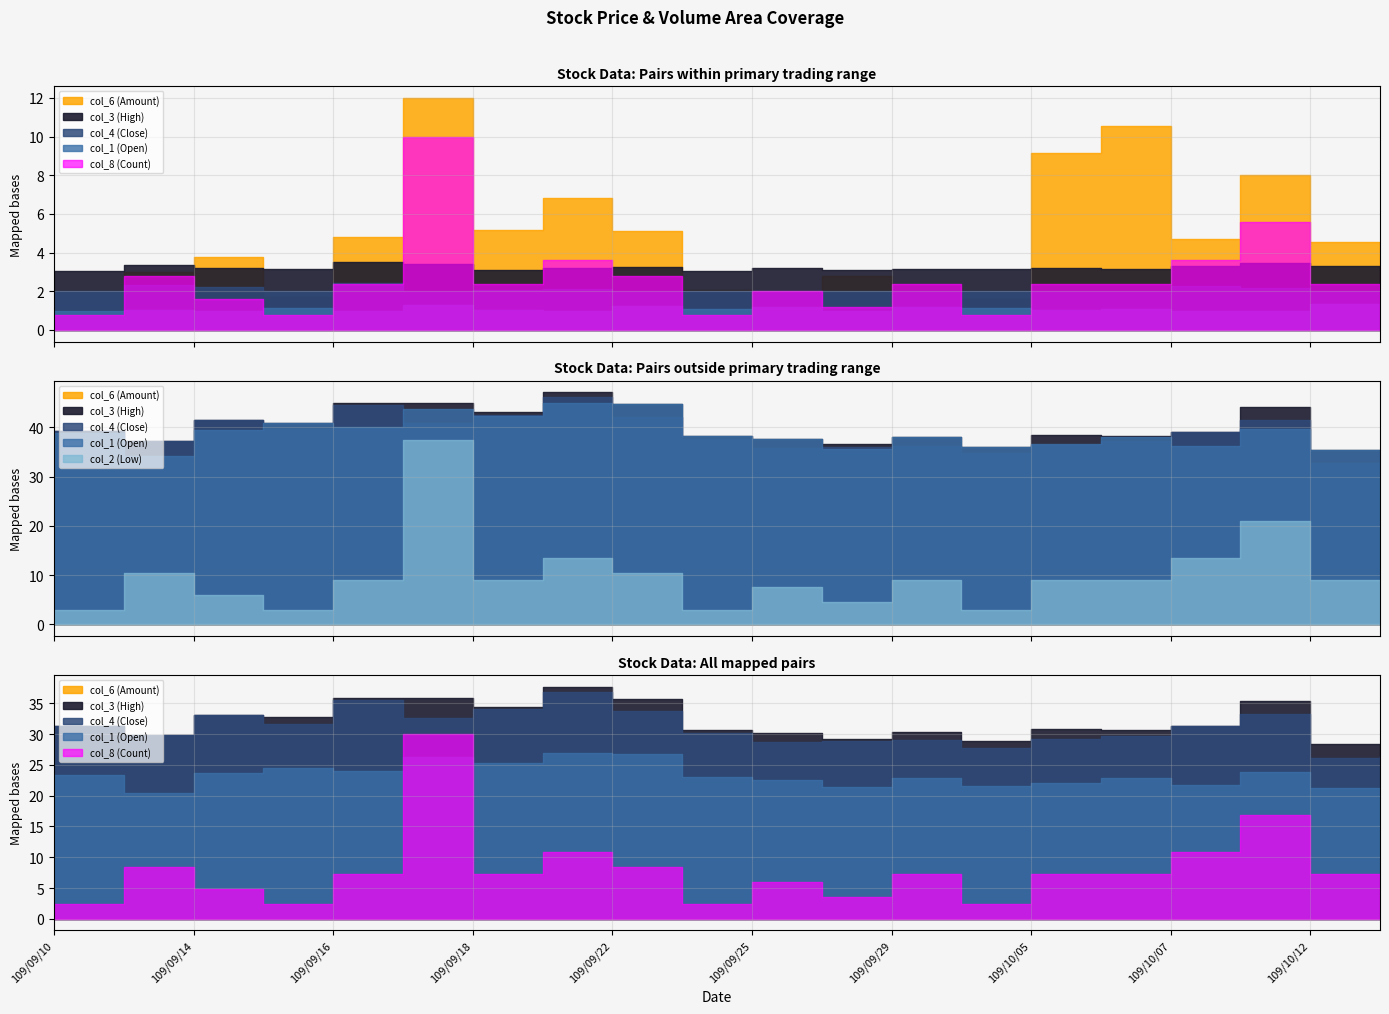

What are all the series names shown in the legend?

col_6 (Amount), col_3 (High), col_1 (Open), col_4 (Close), col_2 (Low), col_8 (Count)